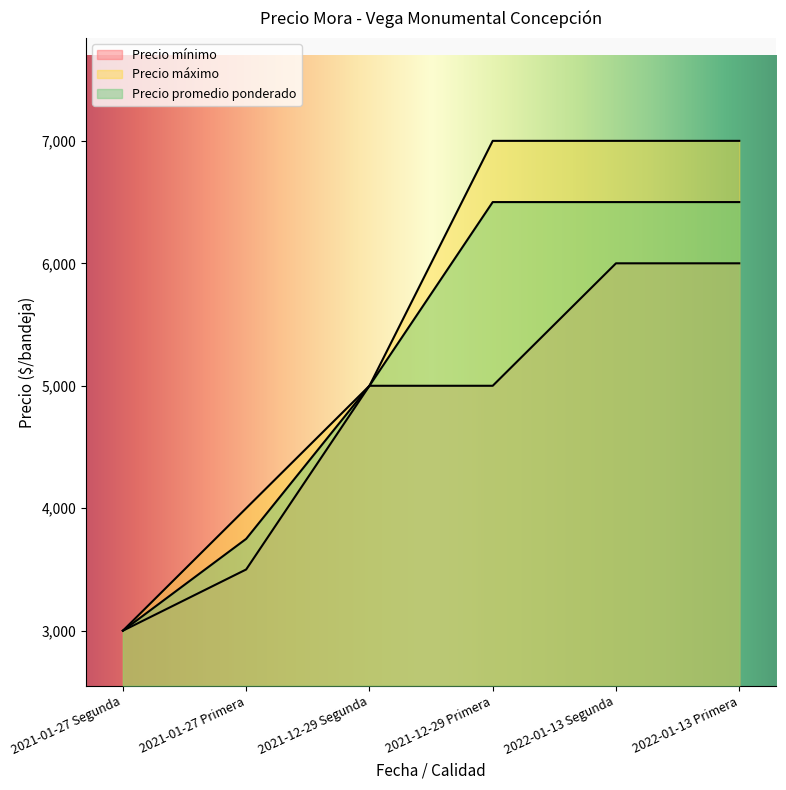

At which category is the sum across all series the highest?

2022-01-13 Segunda